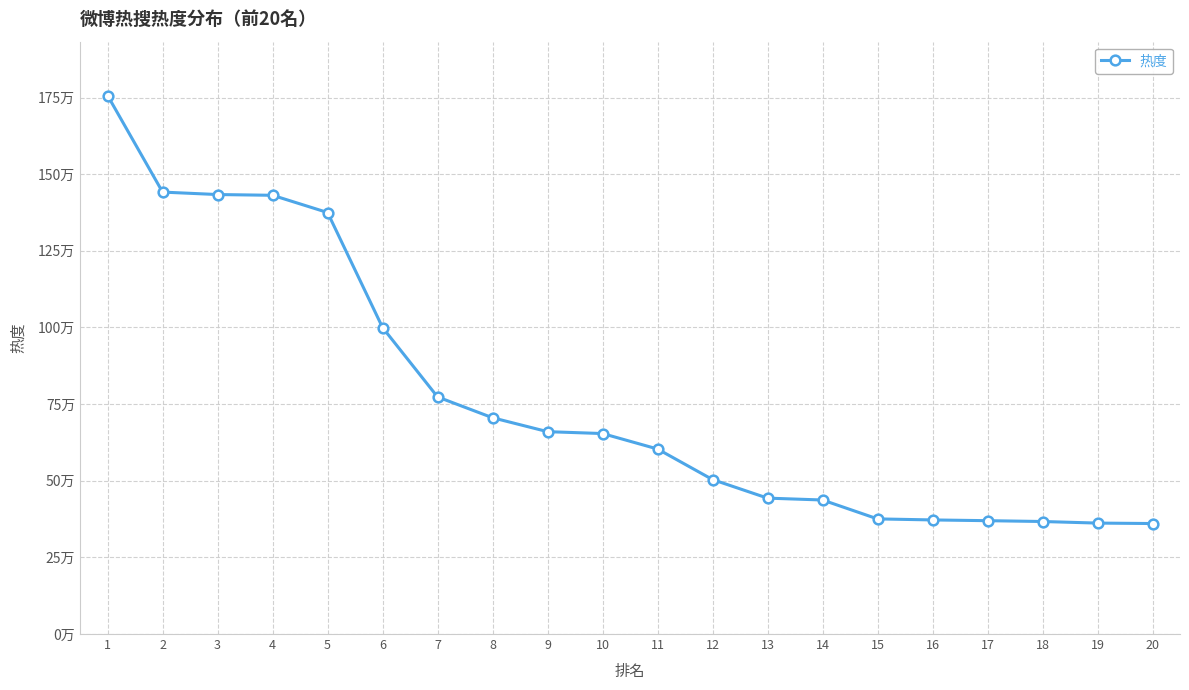

Approximately how many times larger is the value at 12 compared to 7?

0.7